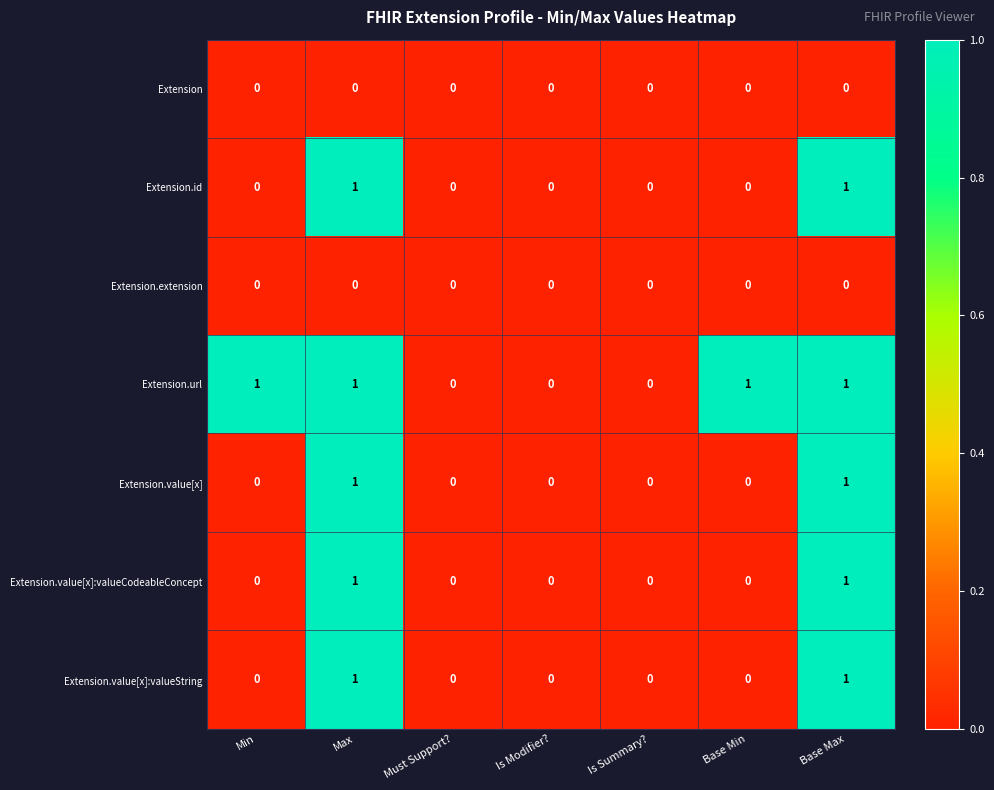

True or false: Extension.value[x] has a value of -1 at Must Support?.

False